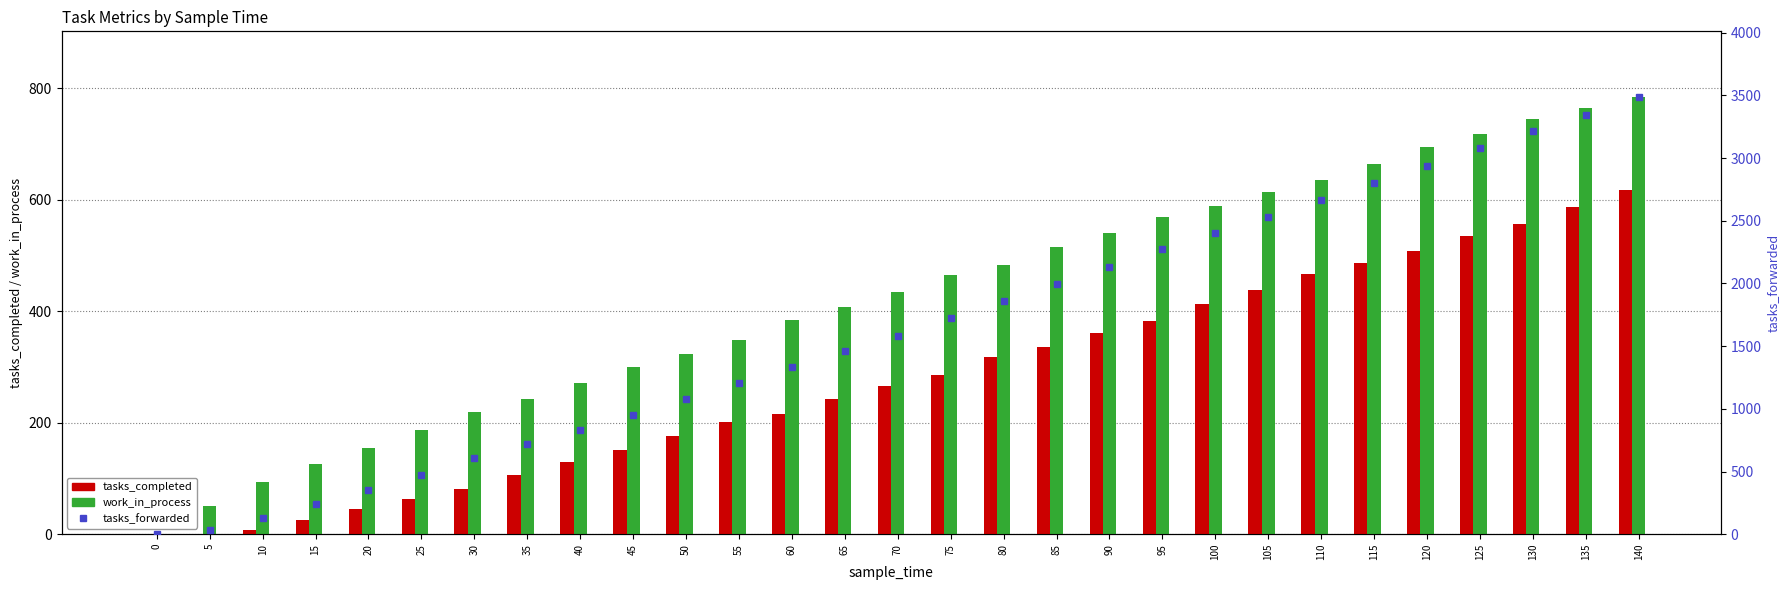

Does the chart contain any negative values?

No